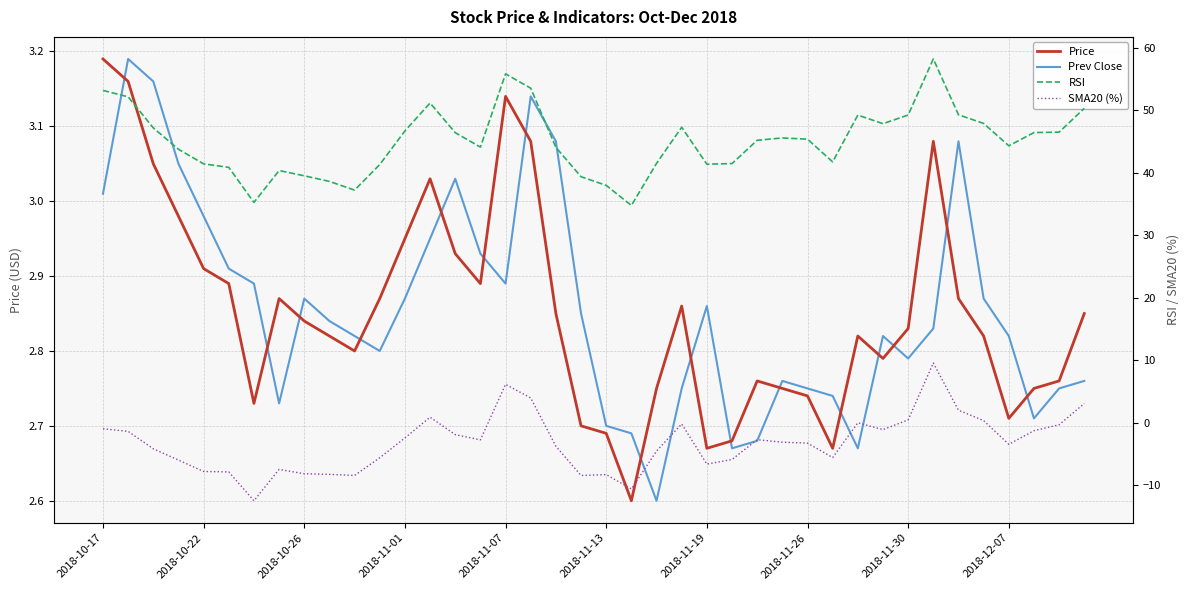

How many intersections are there between Prev Close and SMA20 (%)?

5